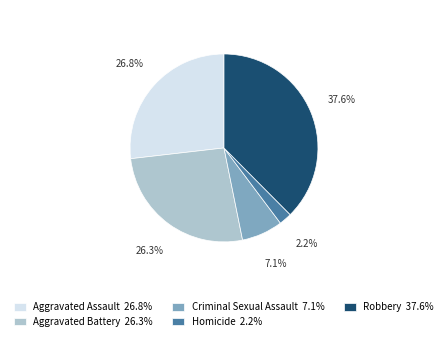

Approximately how many times larger is the value at Criminal Sexual Assault 7.1% compared to Aggravated Assault 26.8%?

0.3